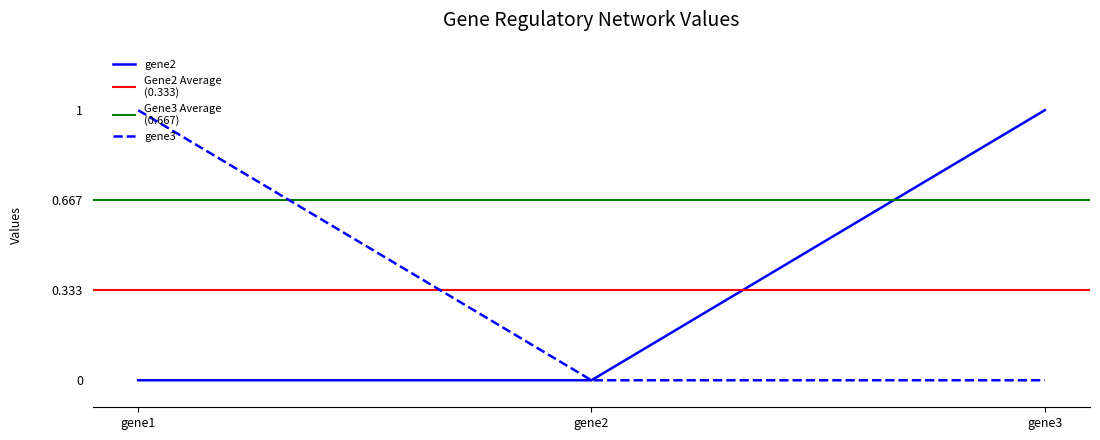

What is the value of the gene2 point at the 3rd from the left?

1